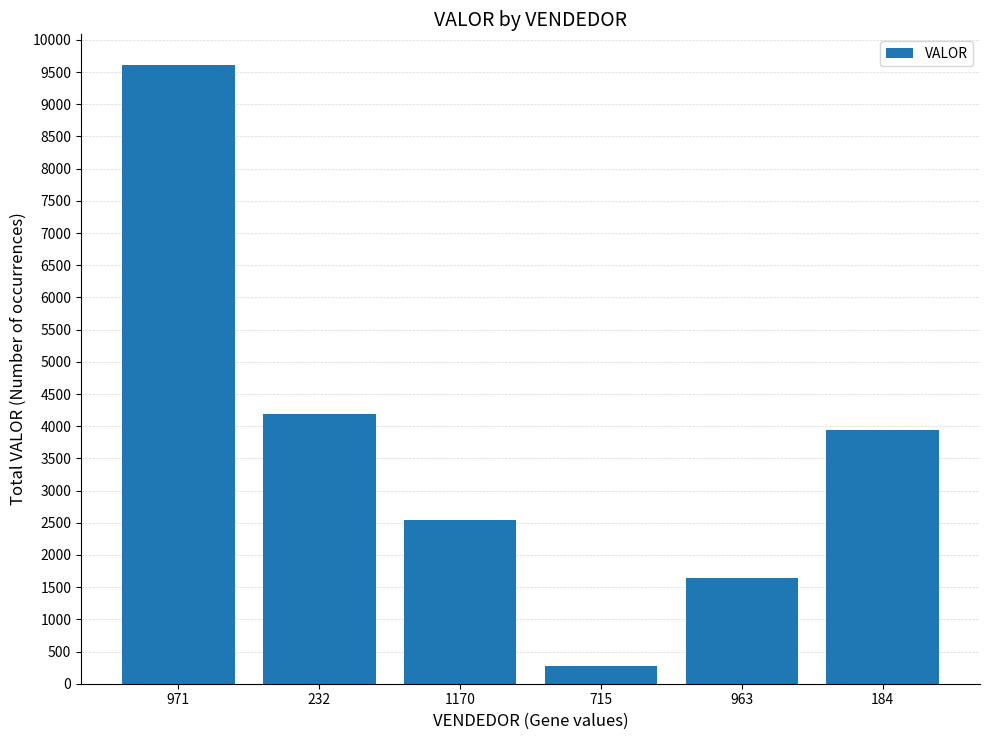

Are the bars horizontal?

No